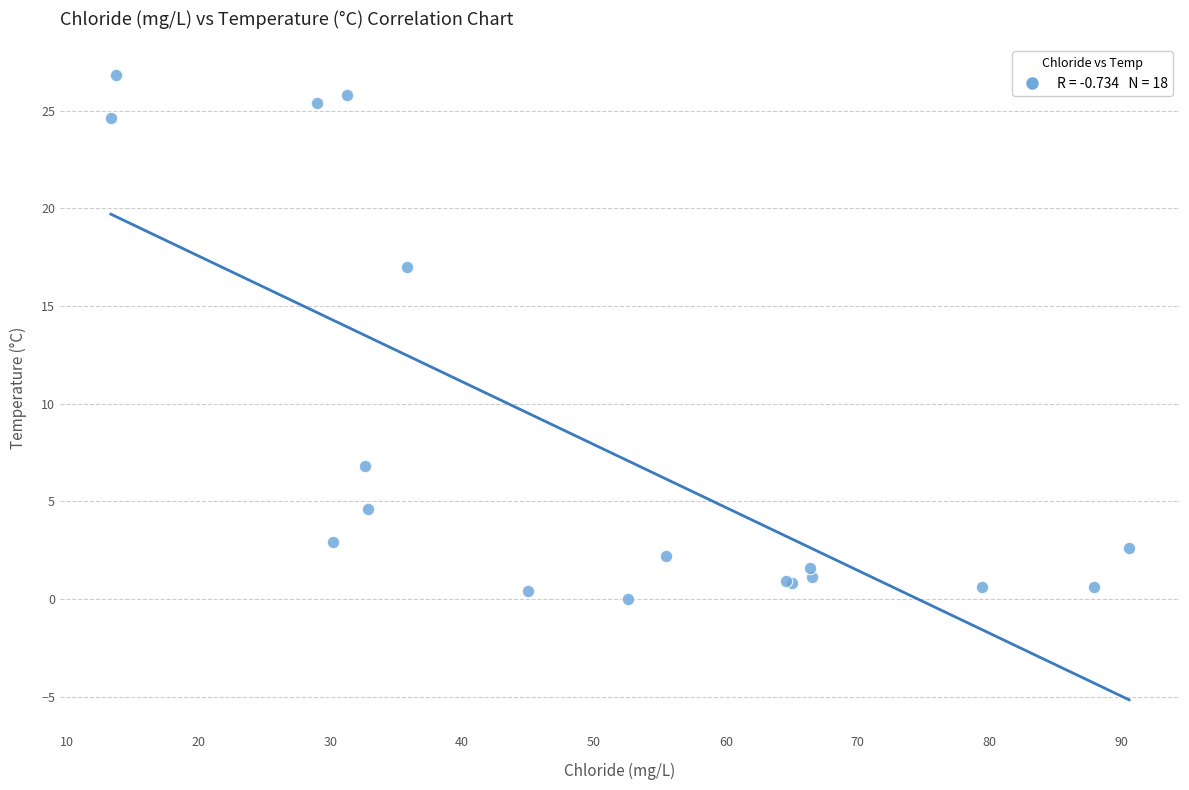

What Y value in the scatter plot is closest to 13?

17.0